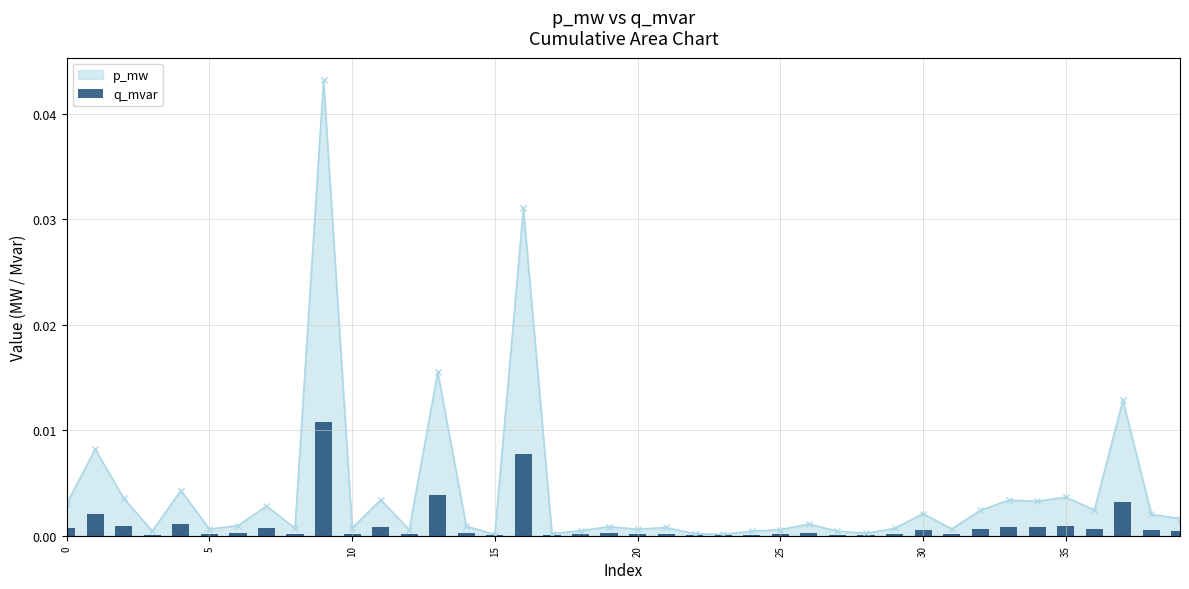

Which category has the highest value across all series?

9